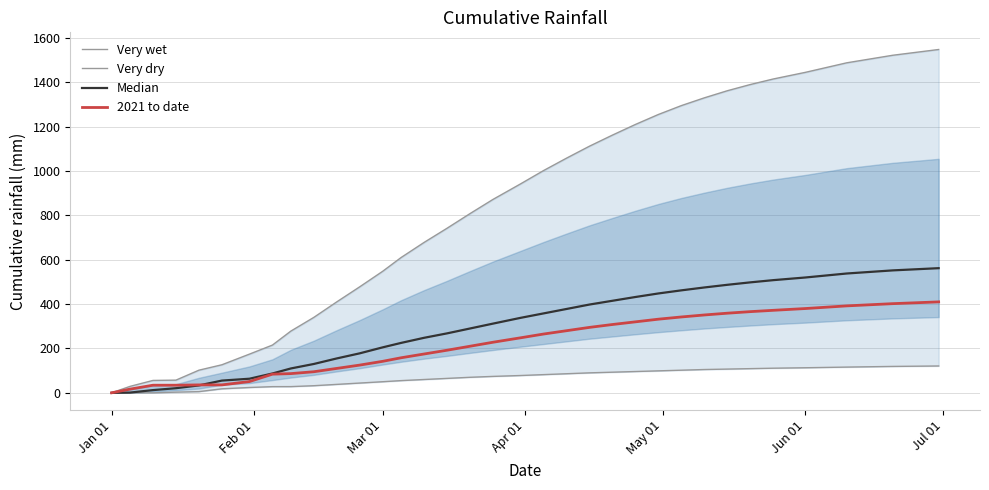

What is the highest value of the 2021 to date series?

410.0